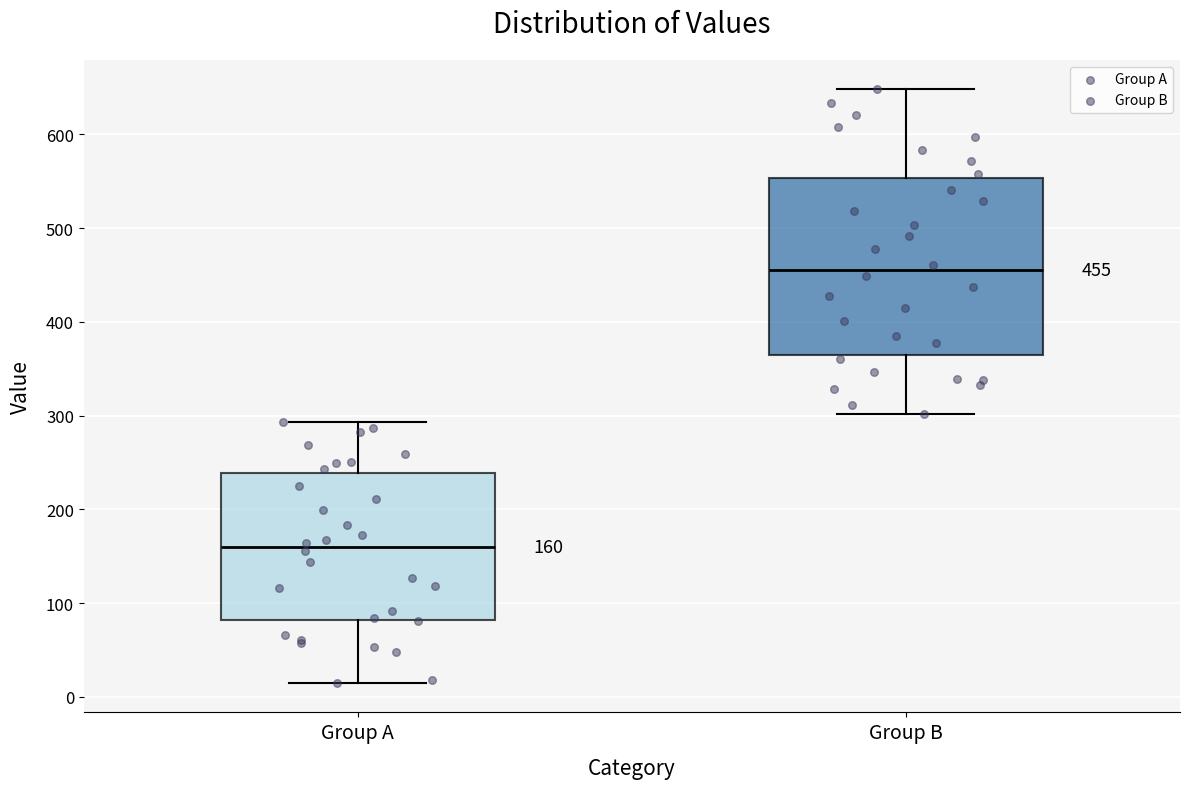

Which box's median line is the lowest?

Group A